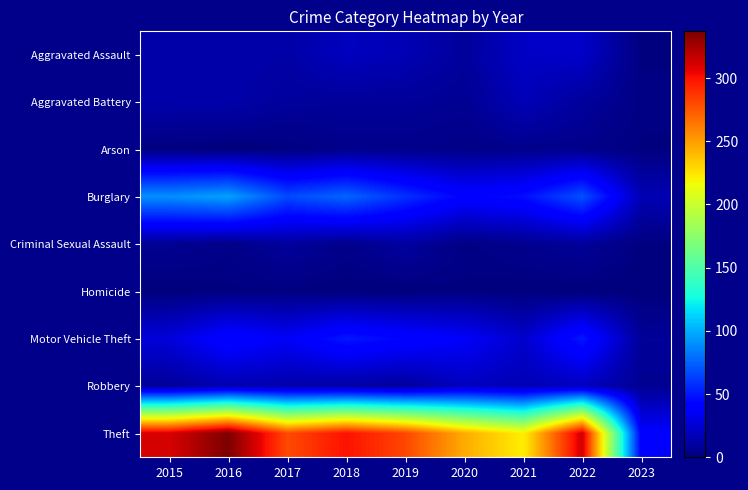

Reading left to right, extract all data points from this chart.

Aggravated Assault: 2015=12	2016=13	2017=12	2018=19	2019=16	2020=9	2021=21	2022=22	2023=1
Aggravated Battery: 2015=13	2016=13	2017=9	2018=8	2019=8	2020=6	2021=17	2022=9	2023=2
Arson: 2015=1	2016=0	2017=1	2018=4	2019=4	2020=3	2021=4	2022=4	2023=1
Burglary: 2015=90	2016=96	2017=67	2018=76	2019=58	2020=42	2021=47	2022=69	2023=16
Criminal Sexual Assault: 2015=6	2016=3	2017=9	2018=4	2019=10	2020=2	2021=5	2022=8	2023=1
Homicide: 2015=0	2016=1	2017=1	2018=0	2019=0	2020=1	2021=0	2022=0	2023=0
Motor Vehicle Theft: 2015=27	2016=44	2017=36	2018=50	2019=43	2020=37	2021=23	2022=50	2023=8
Robbery: 2015=8	2016=15	2017=13	2018=11	2019=9	2020=19	2021=16	2022=19	2023=6
Theft: 2015=311	2016=337	2017=280	2018=300	2019=281	2020=245	2021=221	2022=313	2023=39